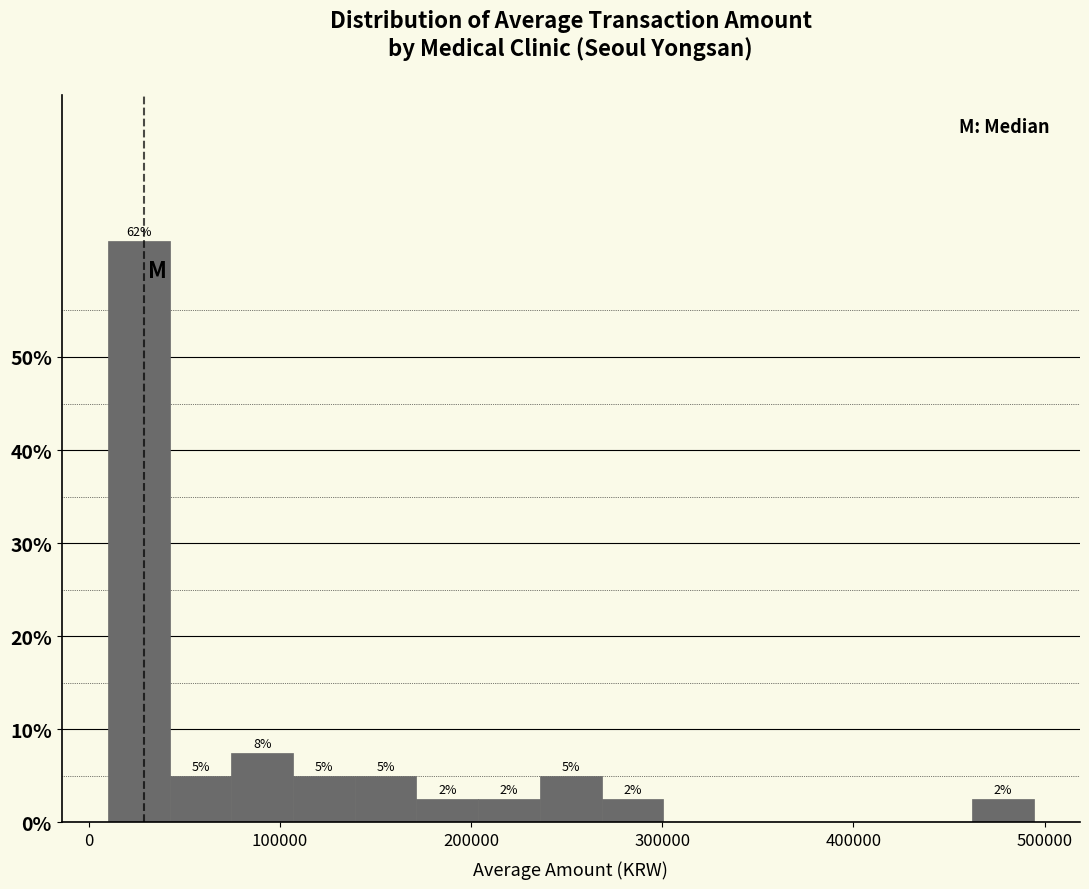

Around what value on the x-axis is the tallest bar? Give the approximate position of its centre, as read against the axis.

30000